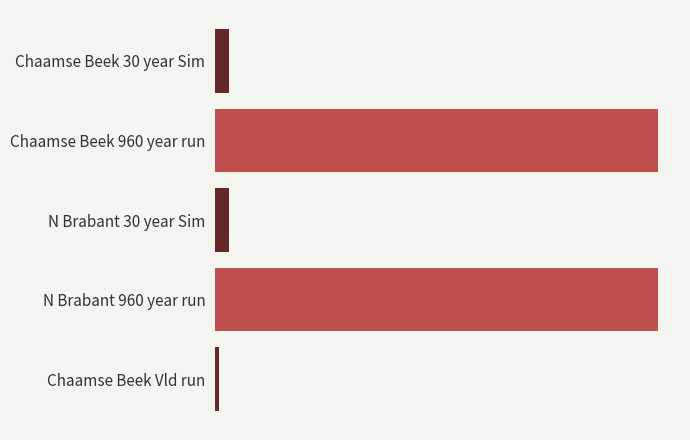

Are the bars horizontal?

Yes